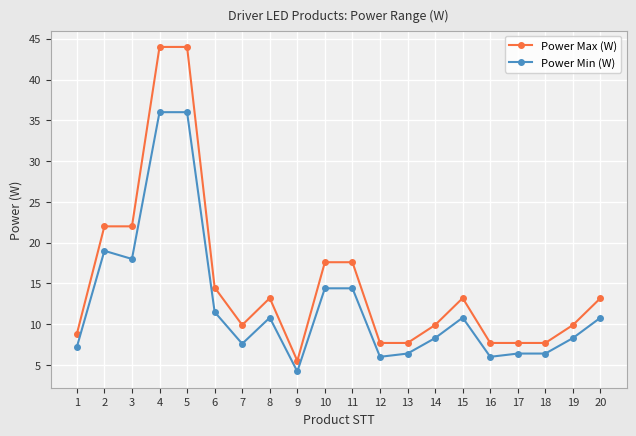

True or false: Power Min (W) and Power Max (W) cross at least once.

False